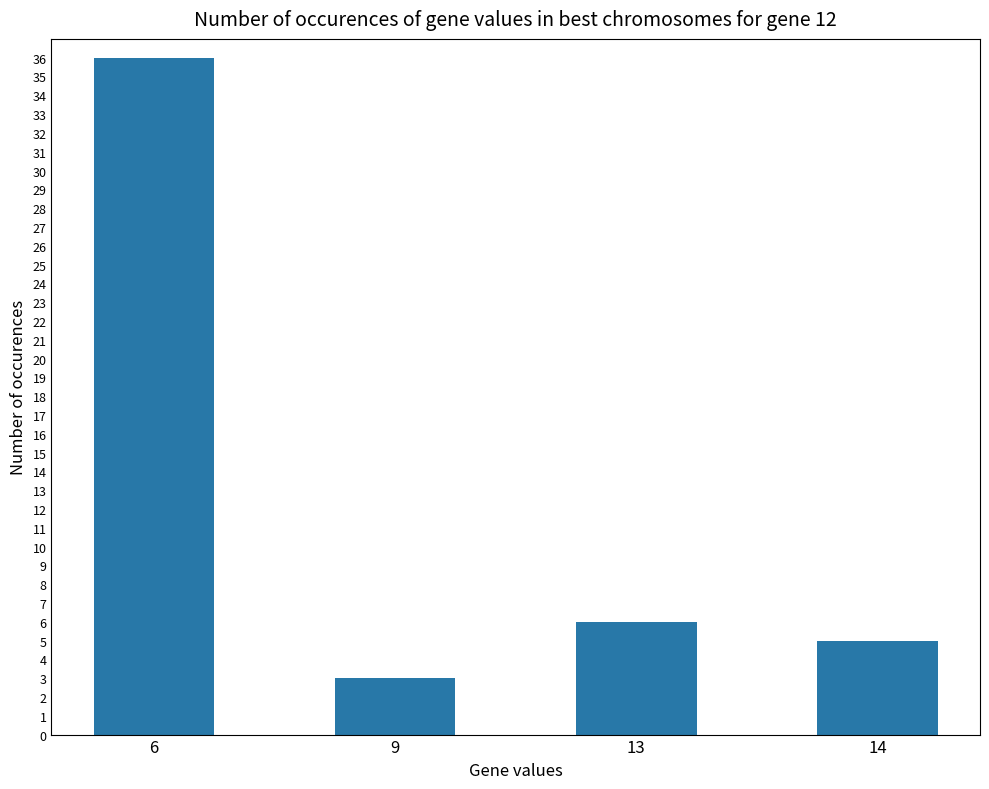

Where is the data nearest to the value 19?

13